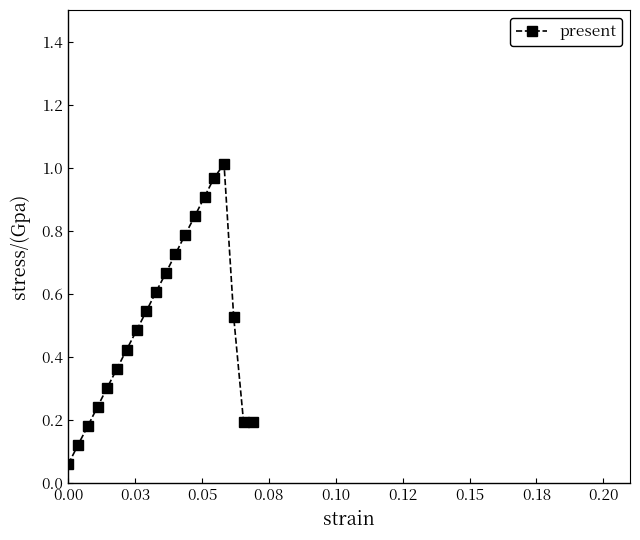

What is the value of the 5th point from the left?

0.3